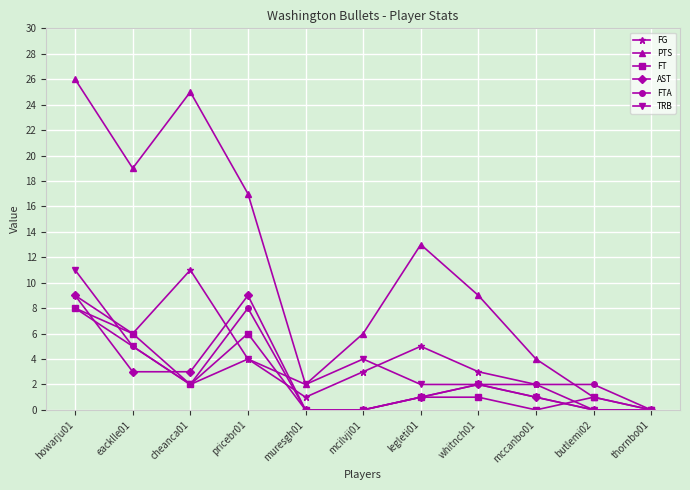

Reading left to right, list all the values displayed in this chart.

FG: 9	6	11	4	1	3	5	3	2	0	0
PTS: 26	19	25	17	2	6	13	9	4	1	0
FT: 8	6	2	6	0	0	1	1	0	1	0
AST: 9	3	3	9	0	0	1	2	1	0	0
FTA: 8	5	2	8	0	0	1	2	2	2	0
TRB: 11	5	2	4	2	4	2	2	1	0	0